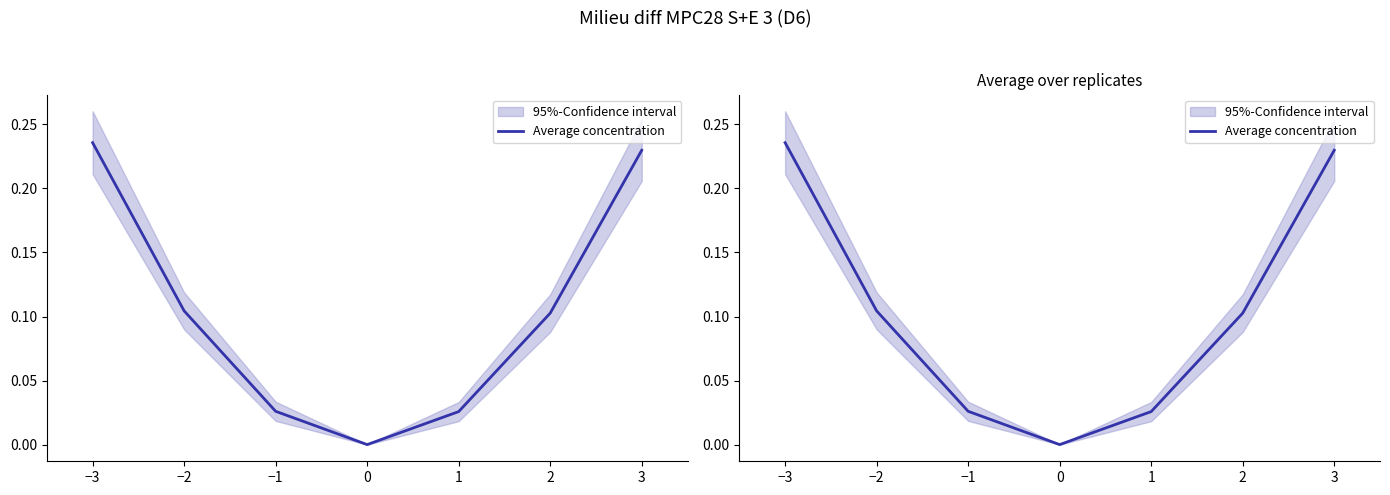

What is the difference between the maximum and minimum values?

0.2